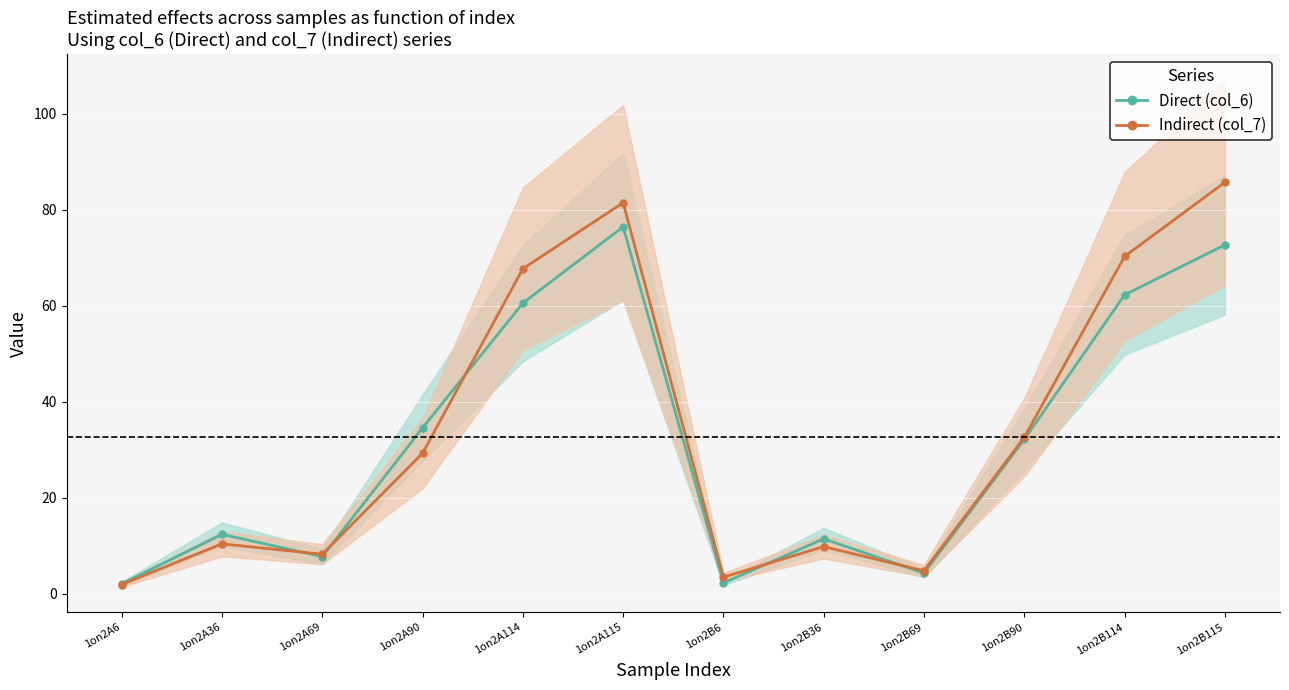

What is the difference between the highest and lowest values at 1on2B36?

1.6